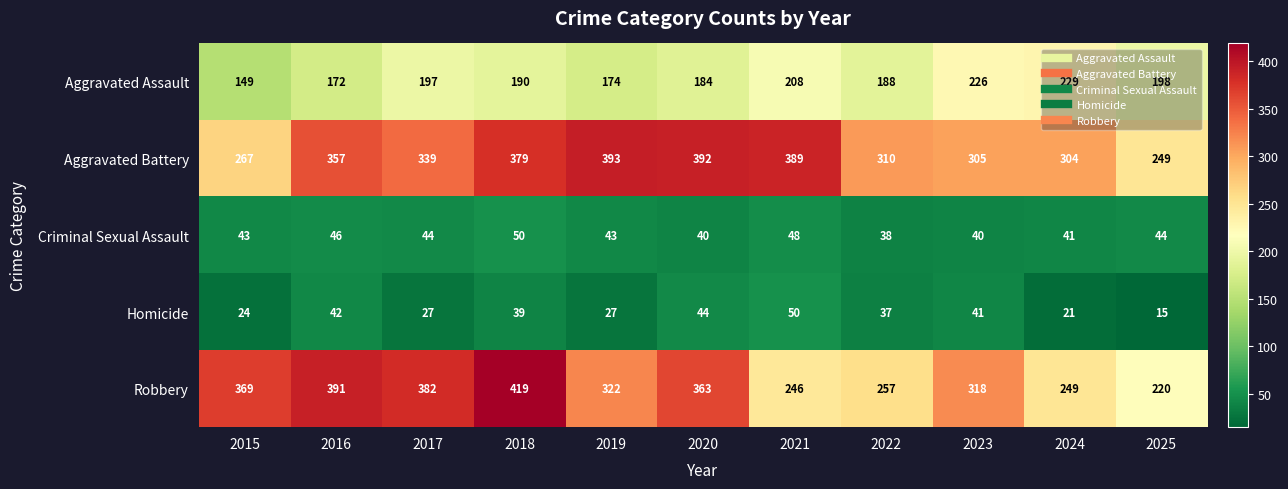

What is the spread (max minus min) of values at 2015?

345